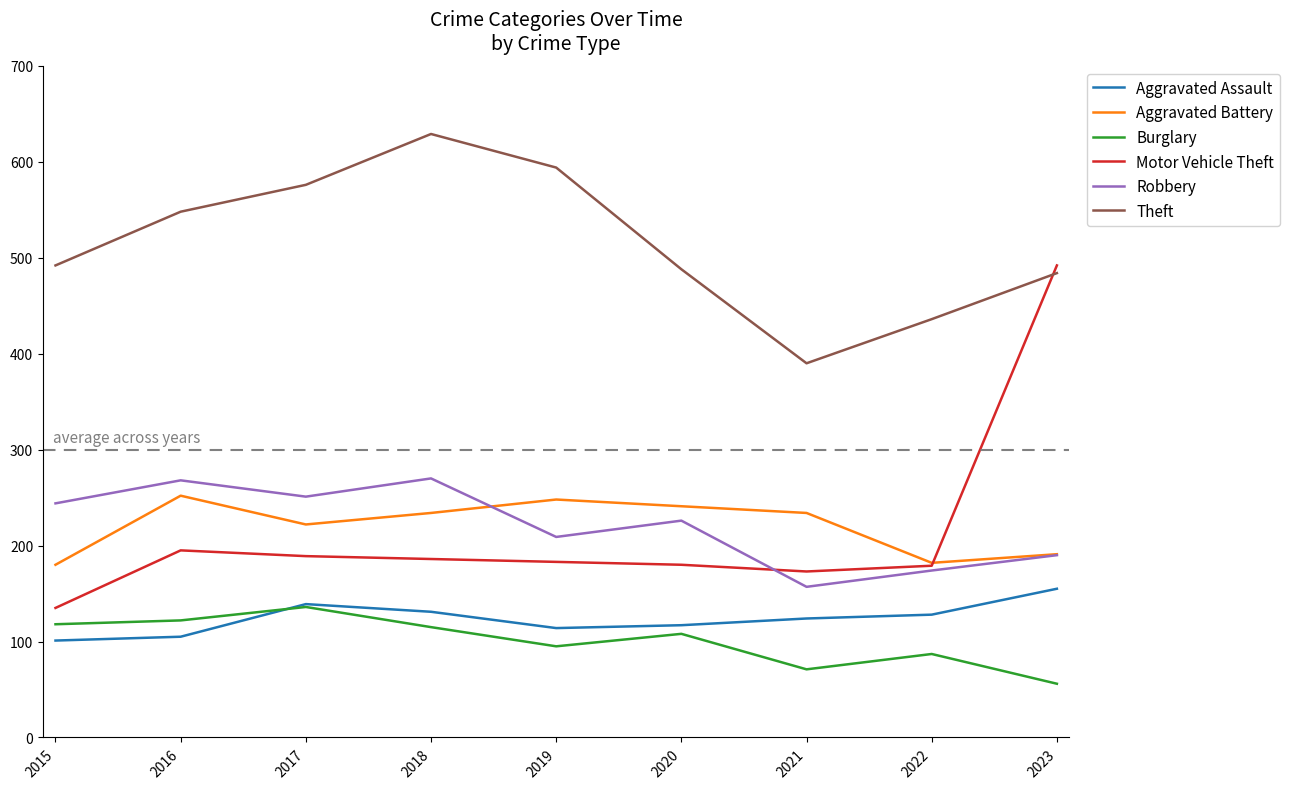

The Aggravated Assault series shows 128 at 2022. True or false?

True